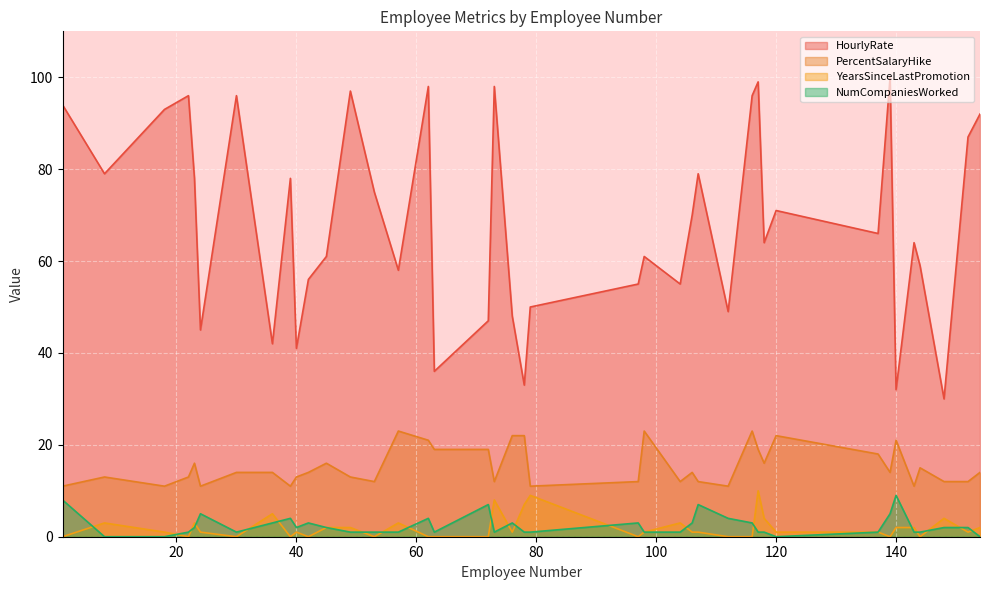

List the series in order of their peak value, highest first.

HourlyRate, PercentSalaryHike, YearsSinceLastPromotion, NumCompaniesWorked